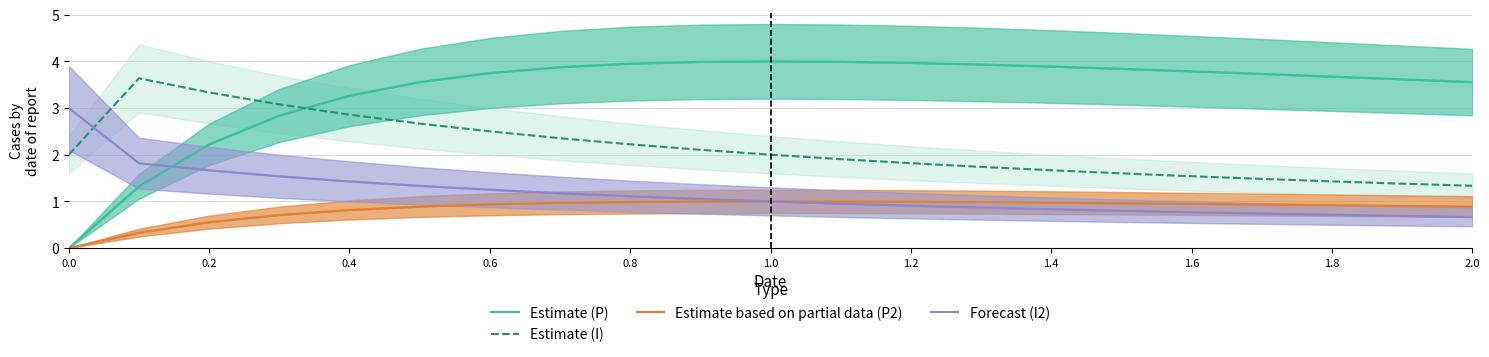

Which series has the widest spread of values?

Estimate (P)